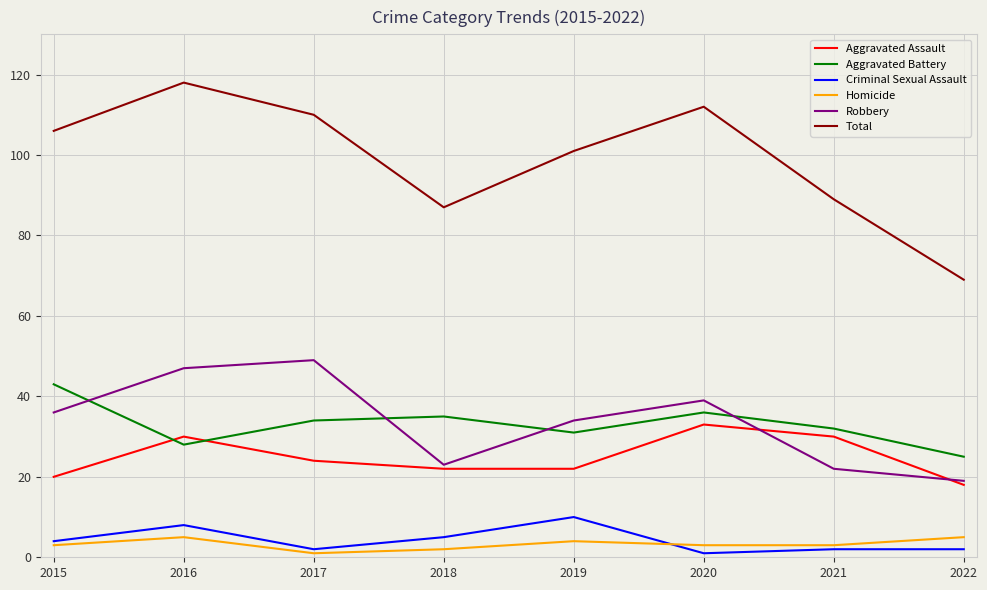

How many lines are shown in the chart?

6